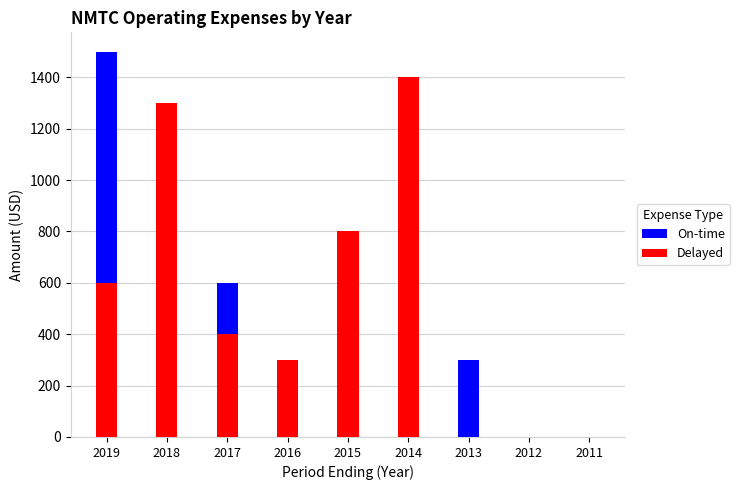

What is the difference between the Delayed values at 2017 and 2019?

200